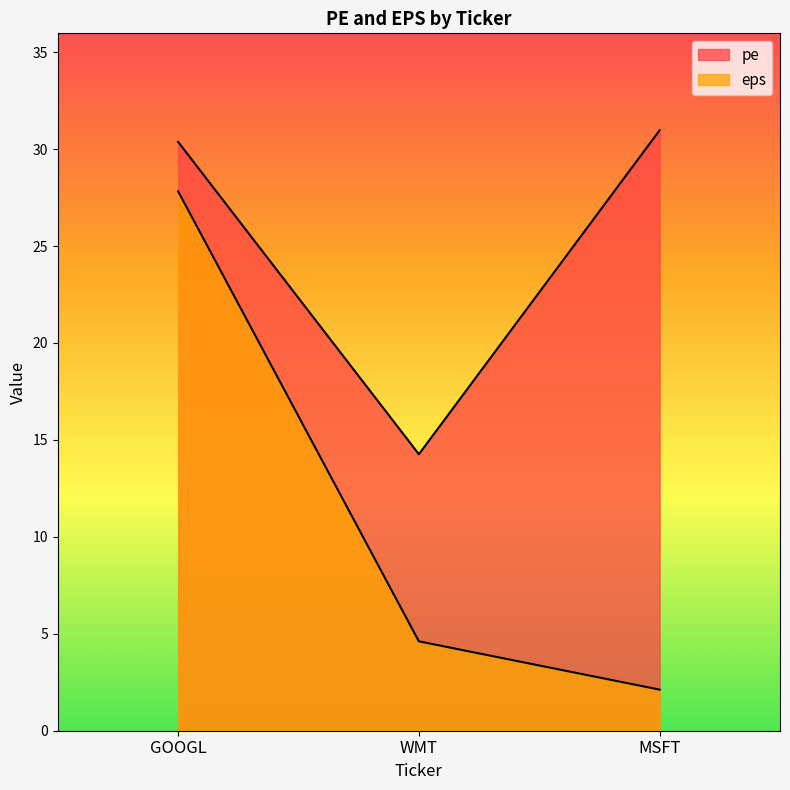

What is the difference between the maximum and second lowest values in the eps series?

23.2